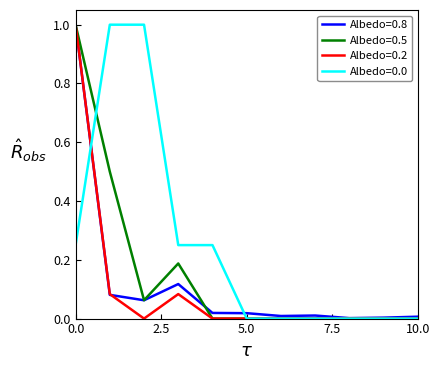

What is the greatest value displayed?

1.0